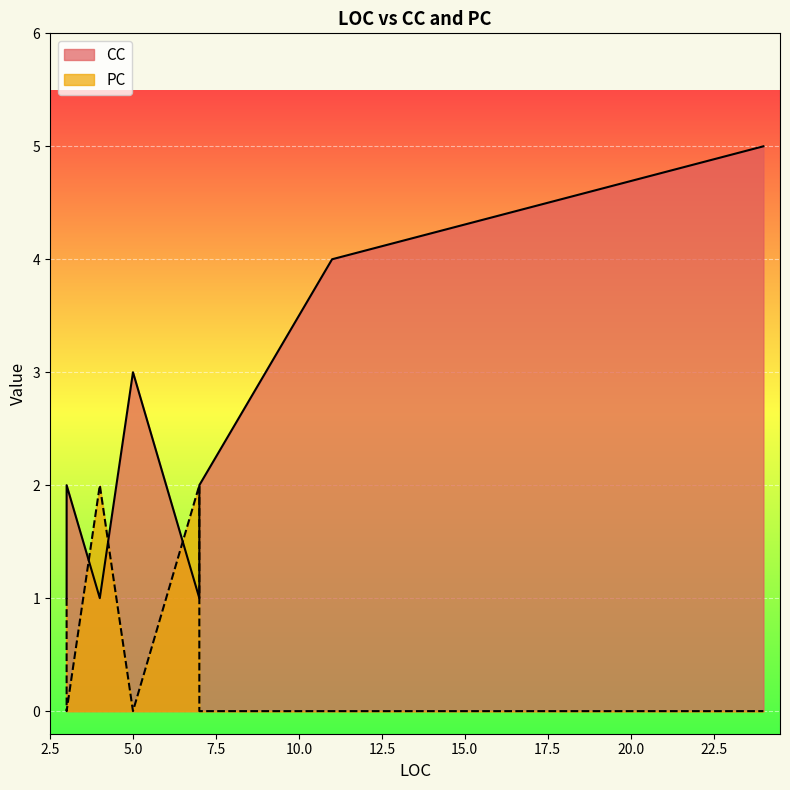

At which category does PC reach its first local peak?

4